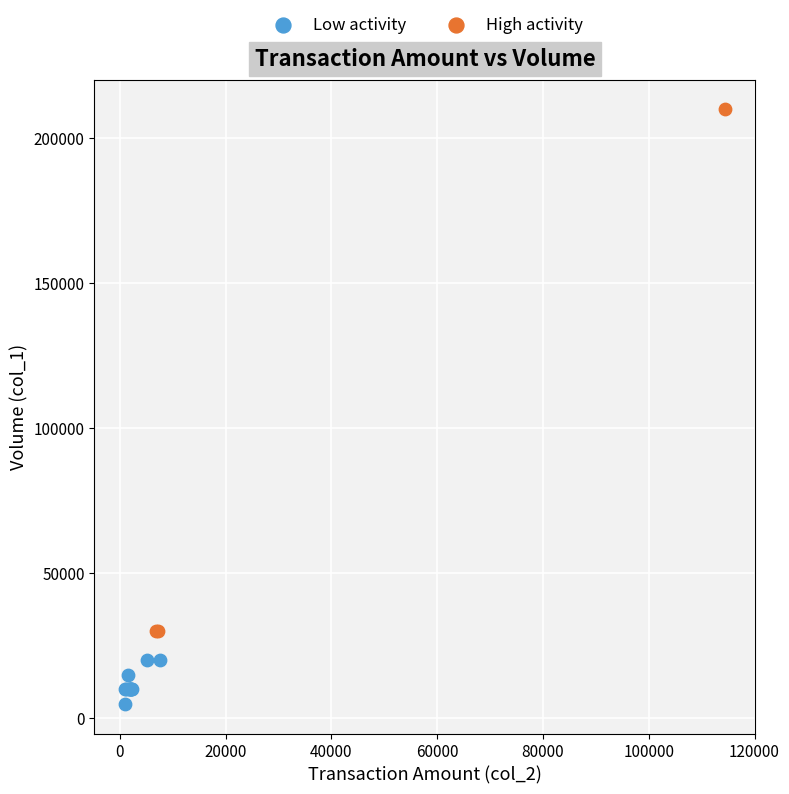

Which series reaches the minimum Y coordinate?

Low activity